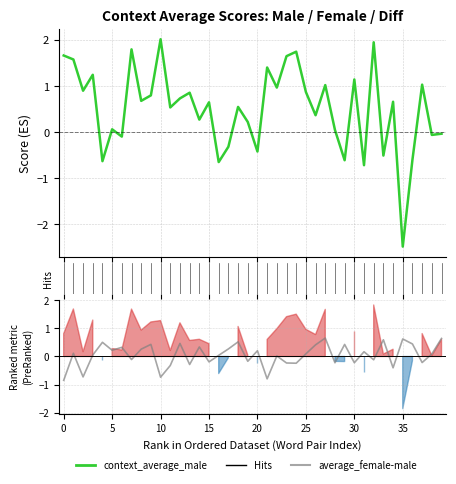

How many times do average_female-male and context_average_male cross each other?

19